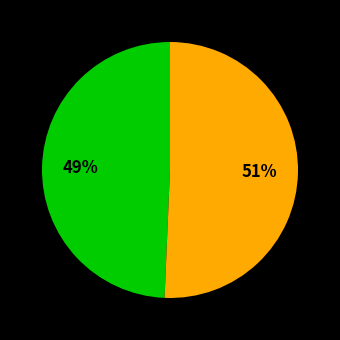

To the nearest percent, what is the average slice percentage?

50%